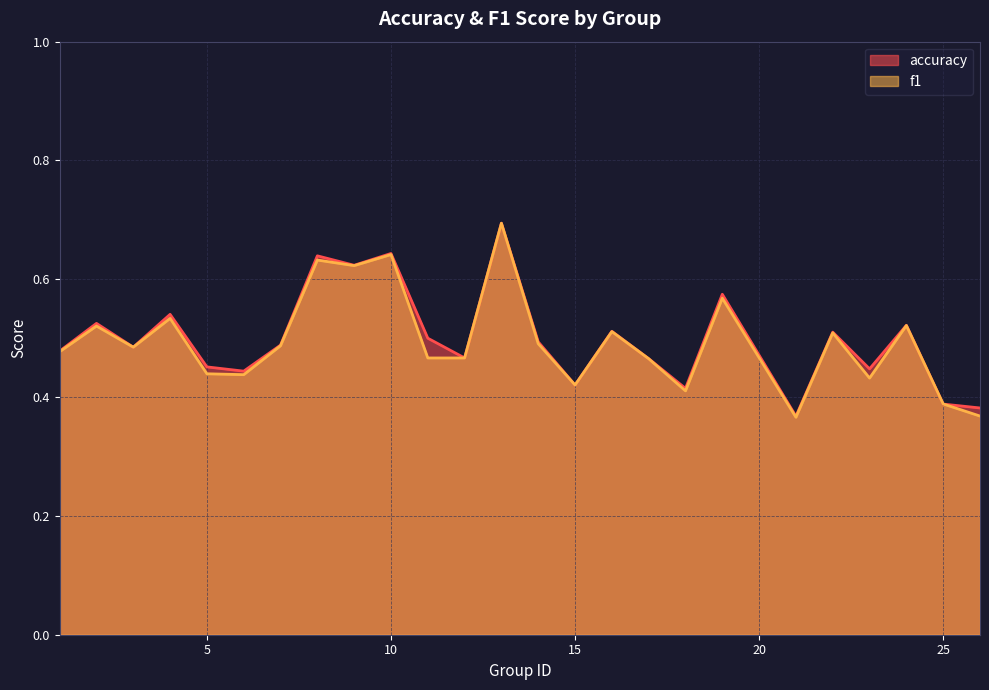

Which category has the lowest value in the accuracy series?

21